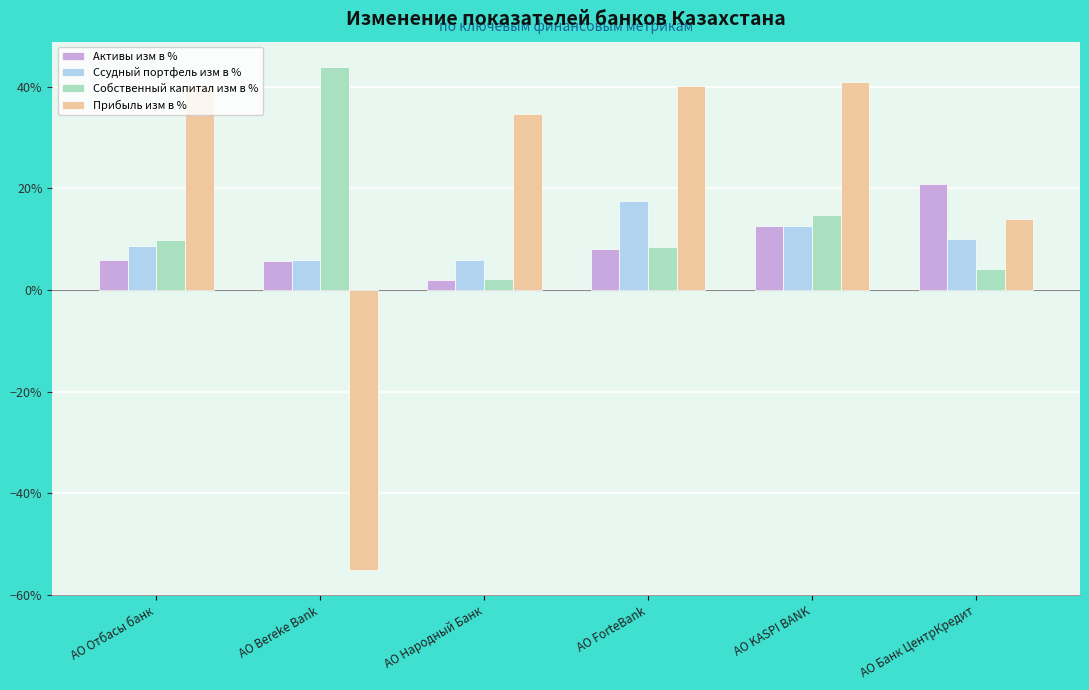

Reading left to right, transcribe all the data shown in this chart.

Активы изм в %: АО Отбасы банк=0.1	АО Bereke Bank=0.1	АО Народный Банк=0.0	АО ForteBank=0.1	АО KASPI BANK=0.1	АО Банк ЦентрКредит=0.2
Ссудный портфель изм в %: АО Отбасы банк=0.1	АО Bereke Bank=0.1	АО Народный Банк=0.1	АО ForteBank=0.2	АО KASPI BANK=0.1	АО Банк ЦентрКредит=0.1
Собственный капитал изм в %: АО Отбасы банк=0.1	АО Bereke Bank=0.4	АО Народный Банк=0.0	АО ForteBank=0.1	АО KASPI BANK=0.1	АО Банк ЦентрКредит=0.0
Прибыль изм в %: АО Отбасы банк=0.4	АО Bereke Bank=-0.6	АО Народный Банк=0.3	АО ForteBank=0.4	АО KASPI BANK=0.4	АО Банк ЦентрКредит=0.1